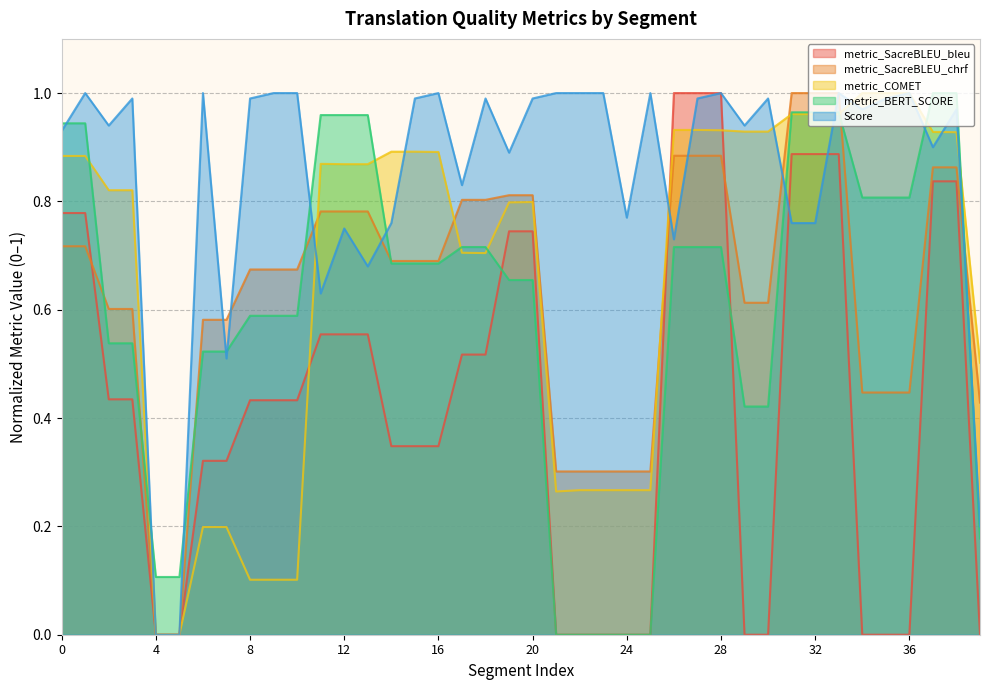

What is the value of the metric_BERT_SCORE point at the 14th from the left?

1.0